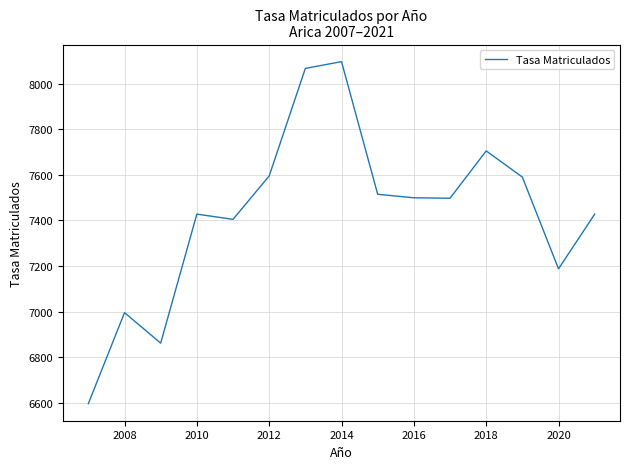

What is the smallest value displayed?

6597.1